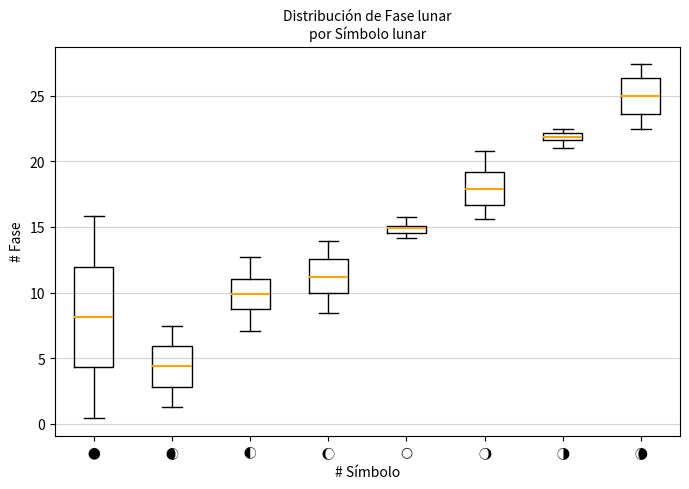

Comparing the boxes themselves (not the whiskers), which one is the tallest?

🌑